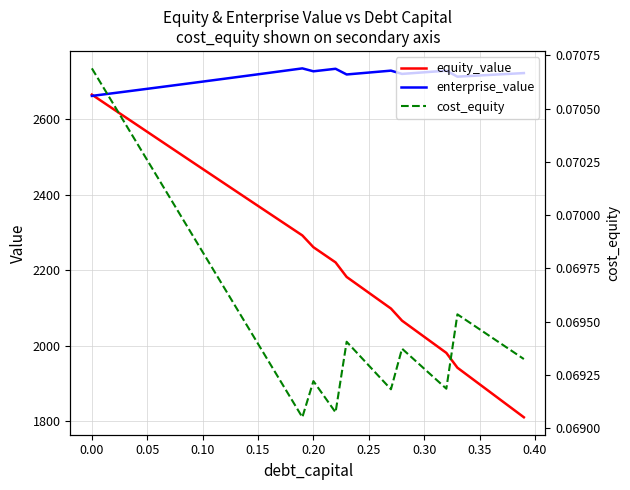

What is the difference between the maximum and minimum values in the enterprise_value series?

72.9